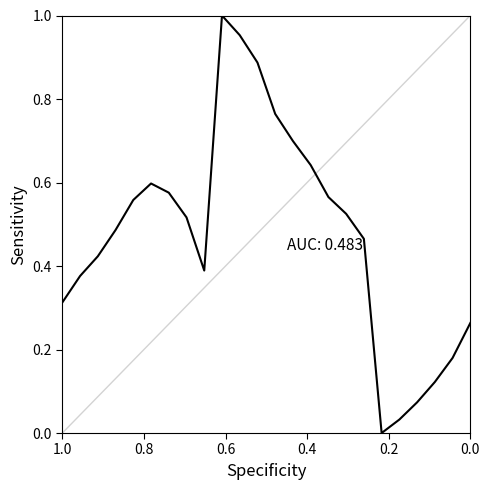

Reading left to right, extract all data points from this chart.

0.3	0.4	0.4	0.5	0.6	0.6	0.6	0.5	0.4	1.0	1.0	0.9	0.8	0.7	0.6	0.6	0.5	0.5	0.0	0.0	0.1	0.1	0.2	0.3